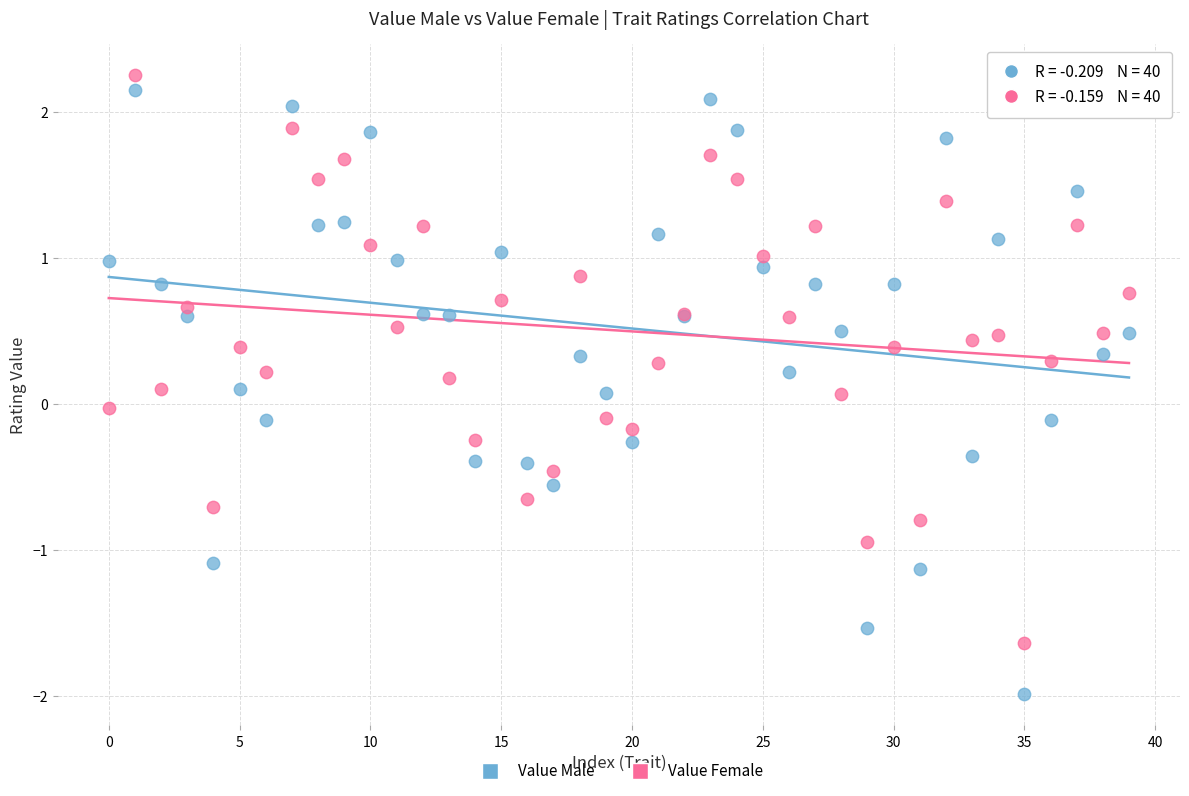

Which series contains the lowest Y value?

Value Male